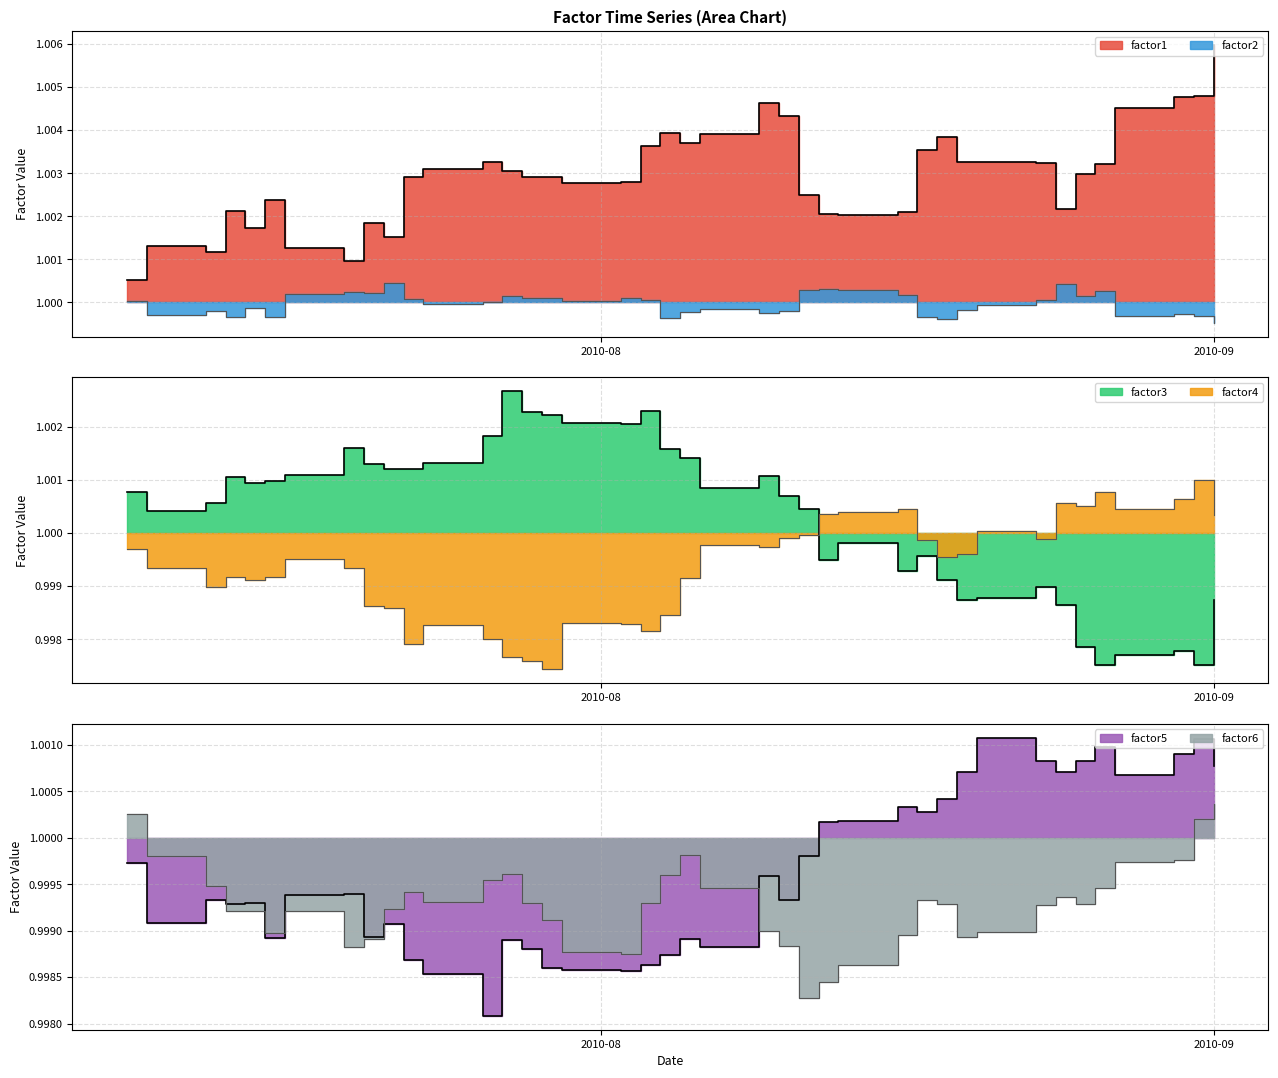

How many interior local peaks does the factor1 series have?

8